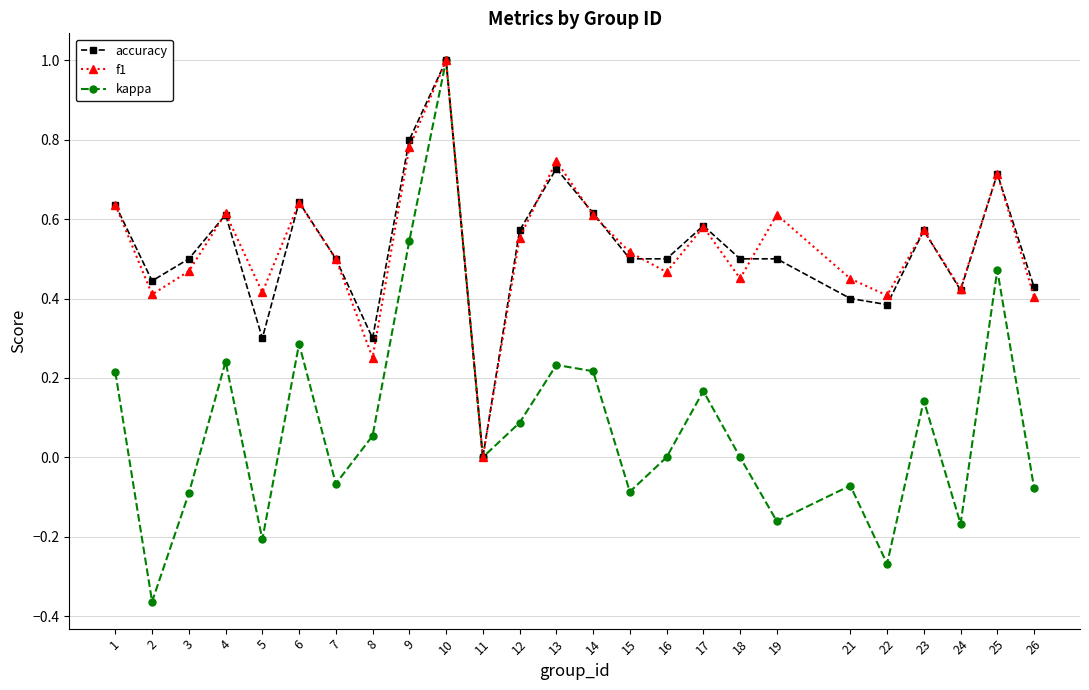

Between 23 and 26, which series saw the biggest shift?

kappa